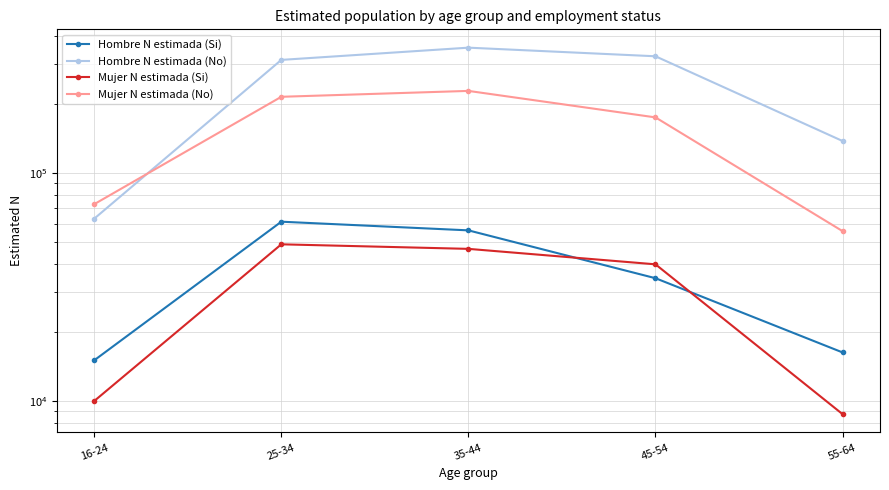

How many lines are shown in the chart?

4